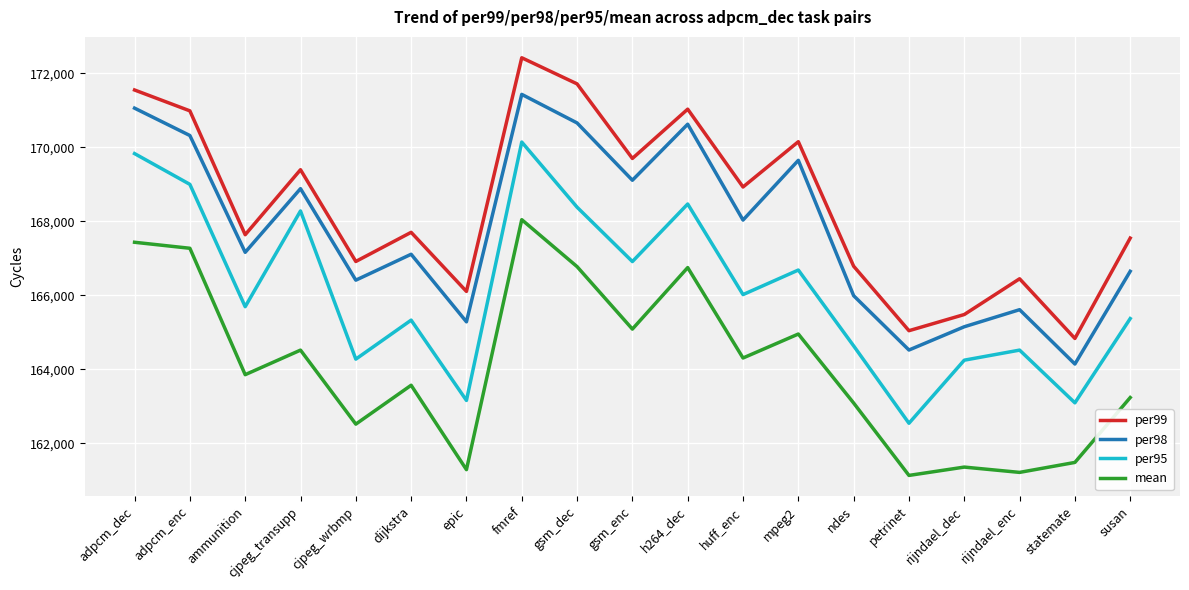

True or false: per95 and mean intersect in this chart.

False